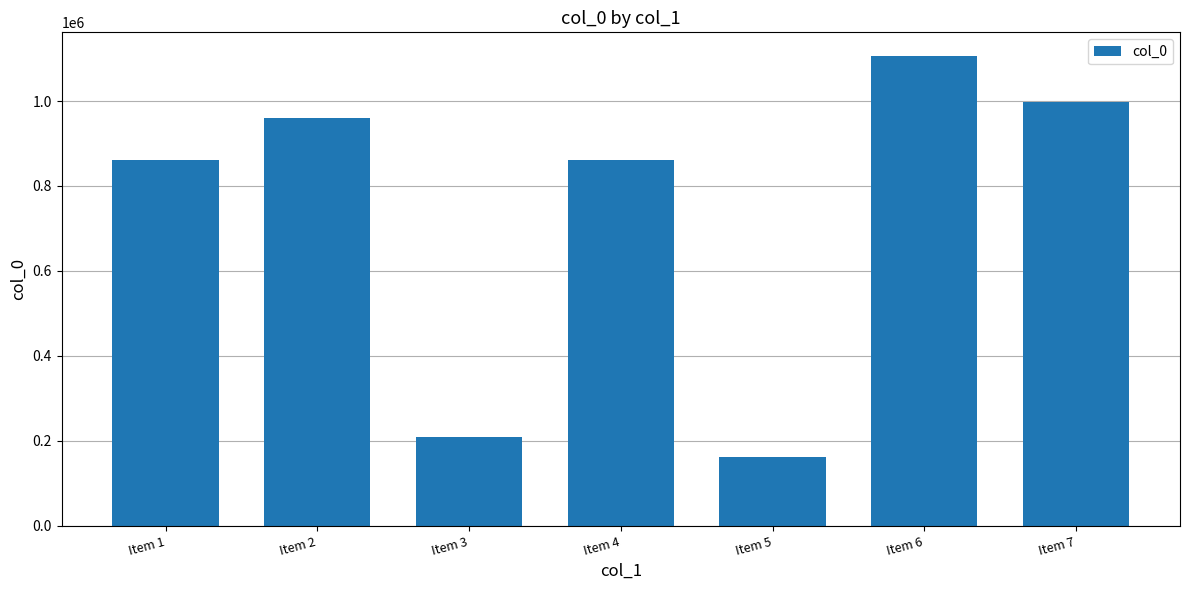

Does the chart contain any negative values?

No